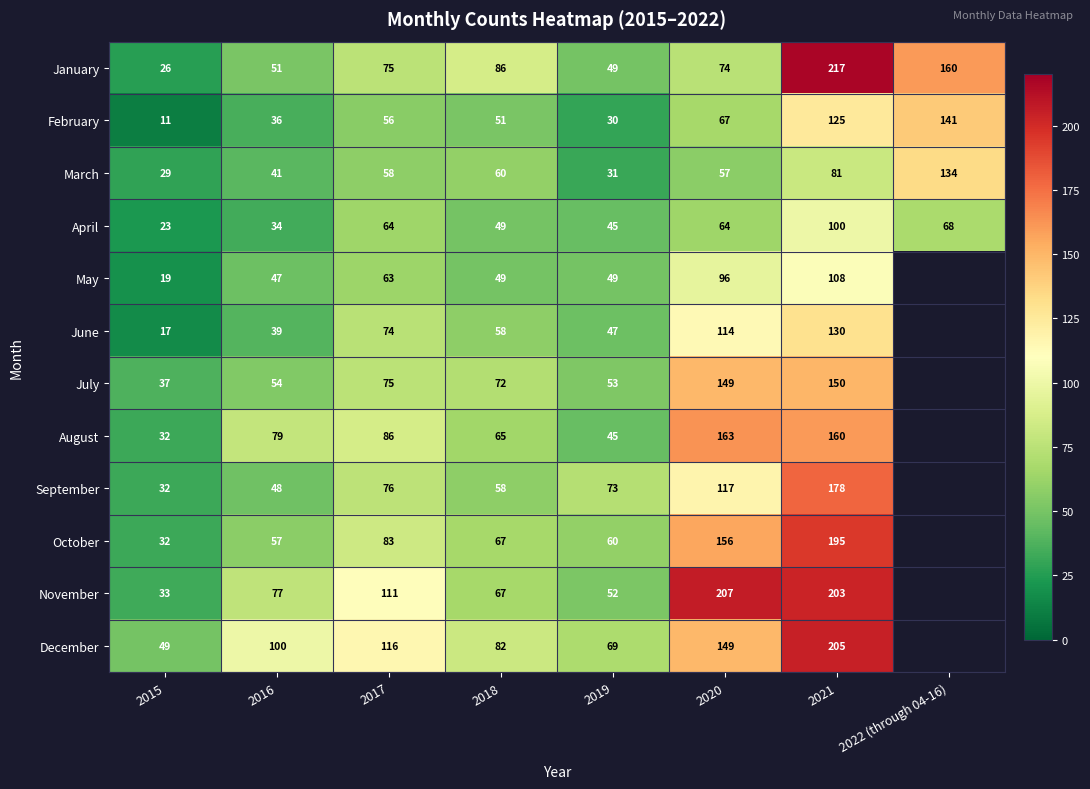

Where is February nearest to the value 76?

2020